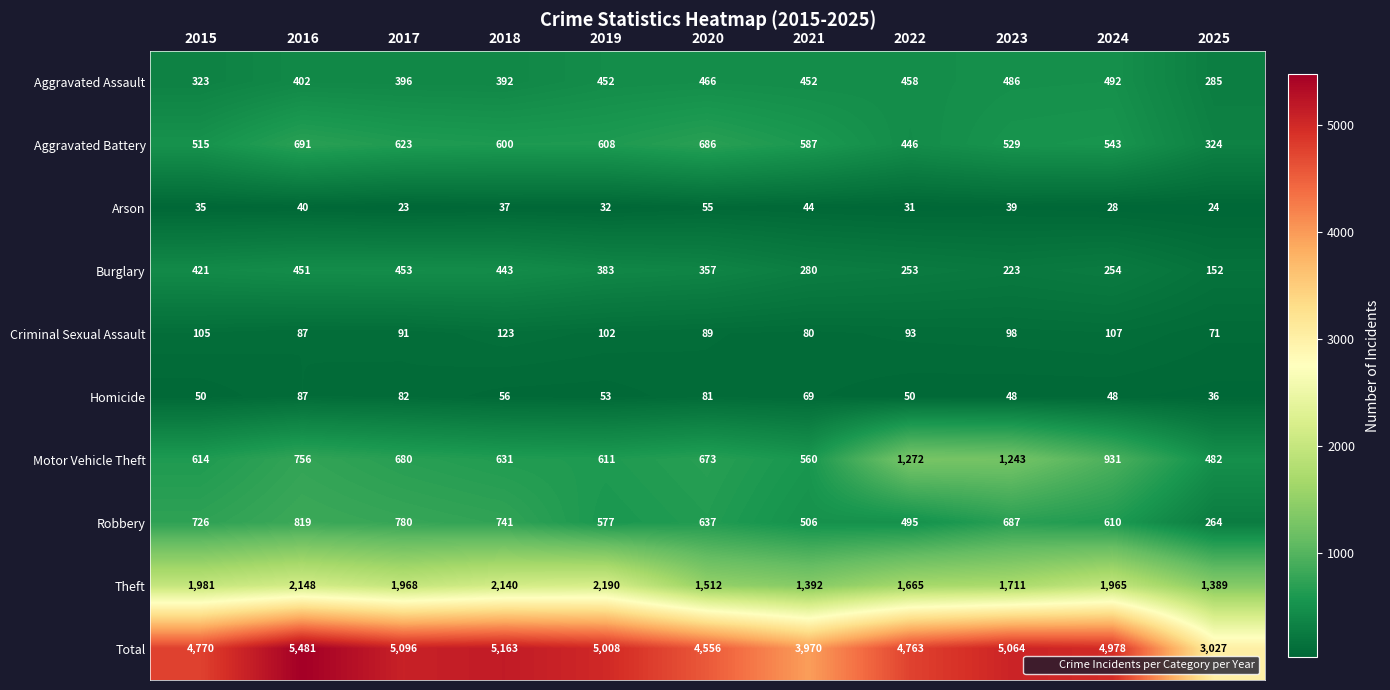

At which category is the sum across all series the highest?

2016